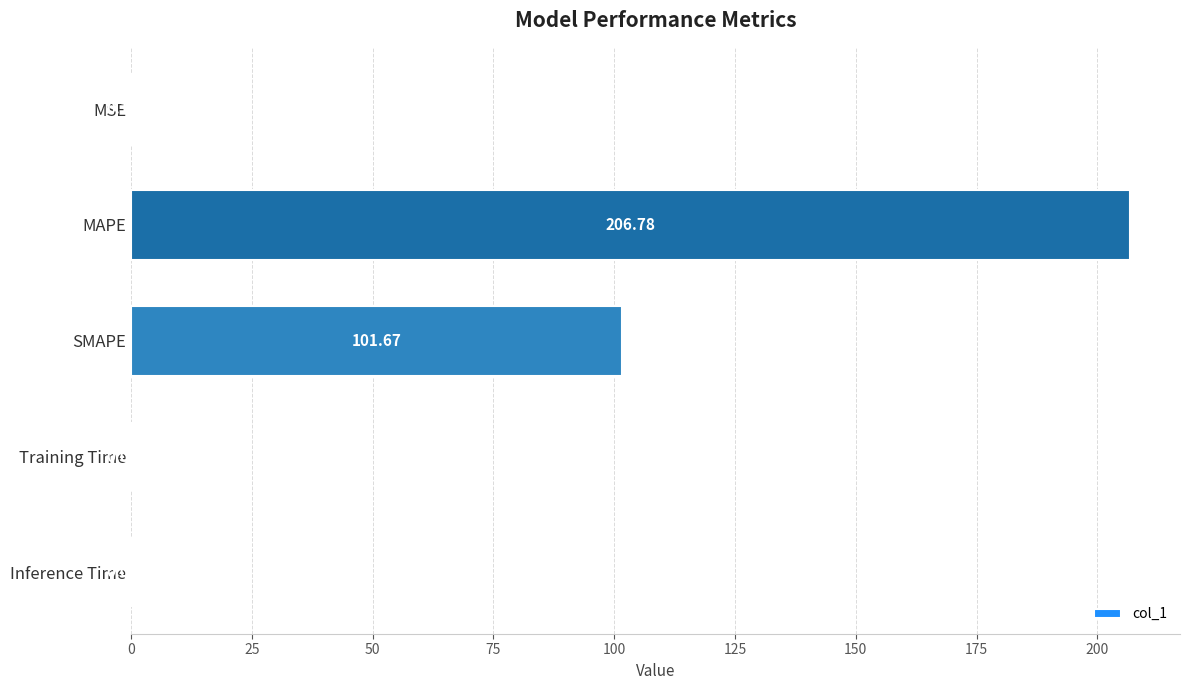

What is the change in value from MSE to MAPE?

+206.7